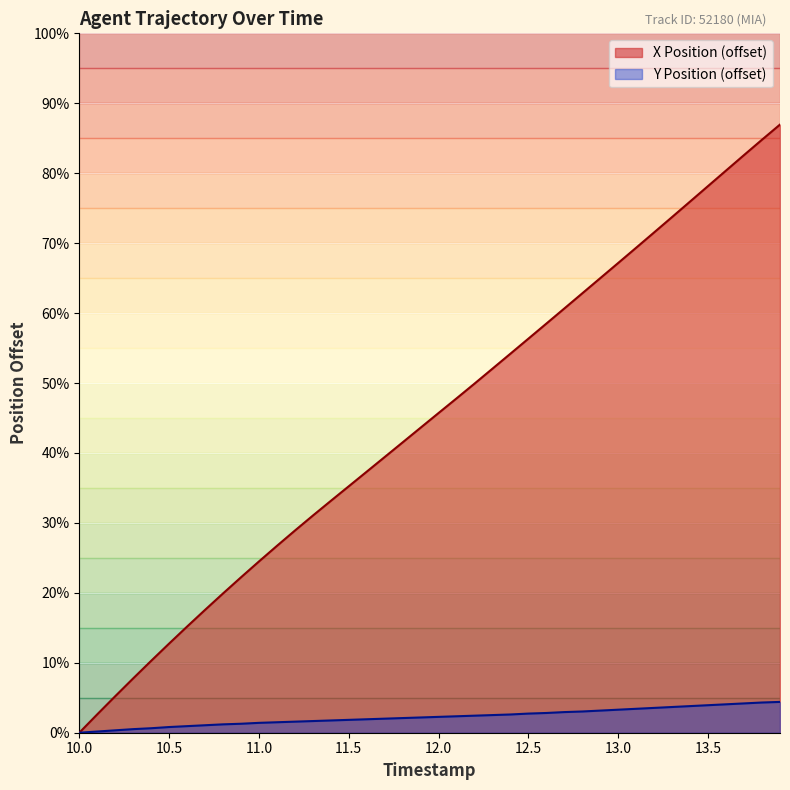

True or false: X and Y cross at least once.

False